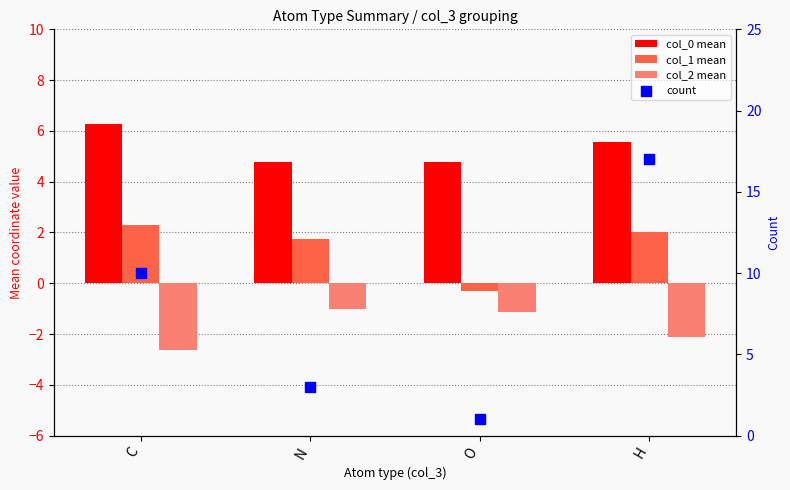

Which series has the largest total across all categories?

count